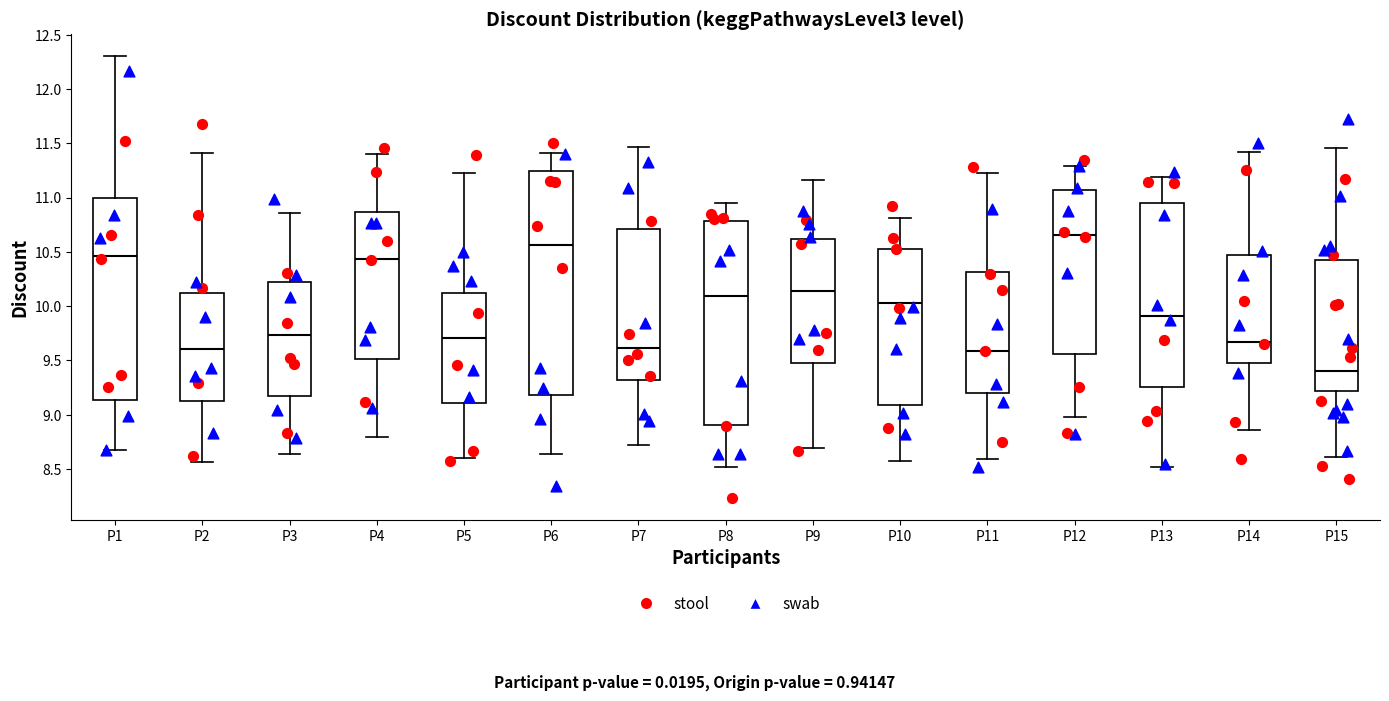

Where is the lower edge of the box for P14 on the y-axis? The values are not printed on the chart, so give them approximately, as read against the axis.

9.50